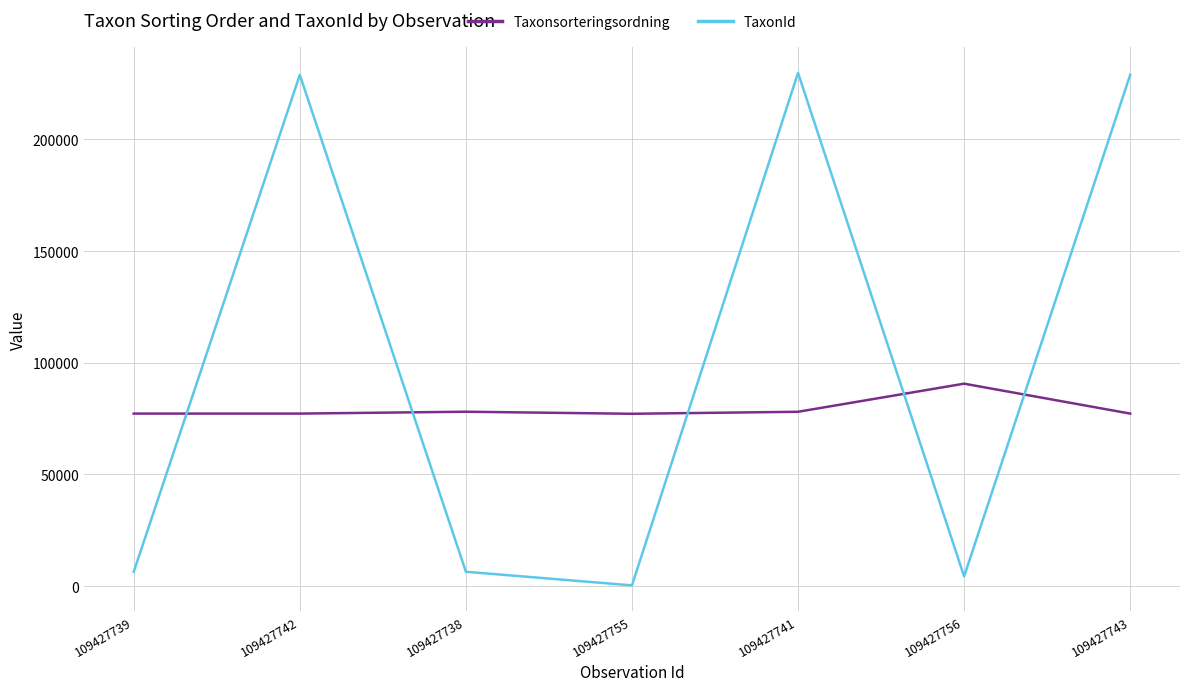

Does the chart display data point markers on the line(s)?

No